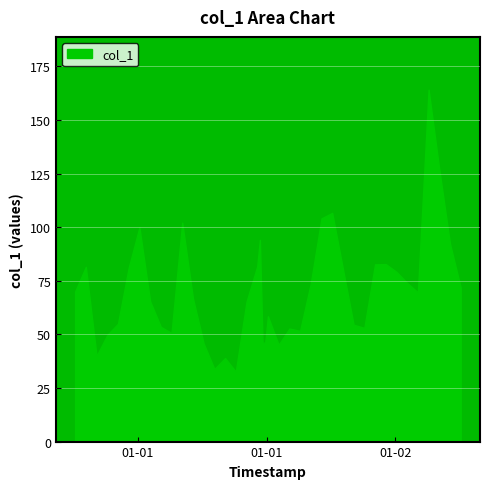

How many values exceed 69?

20